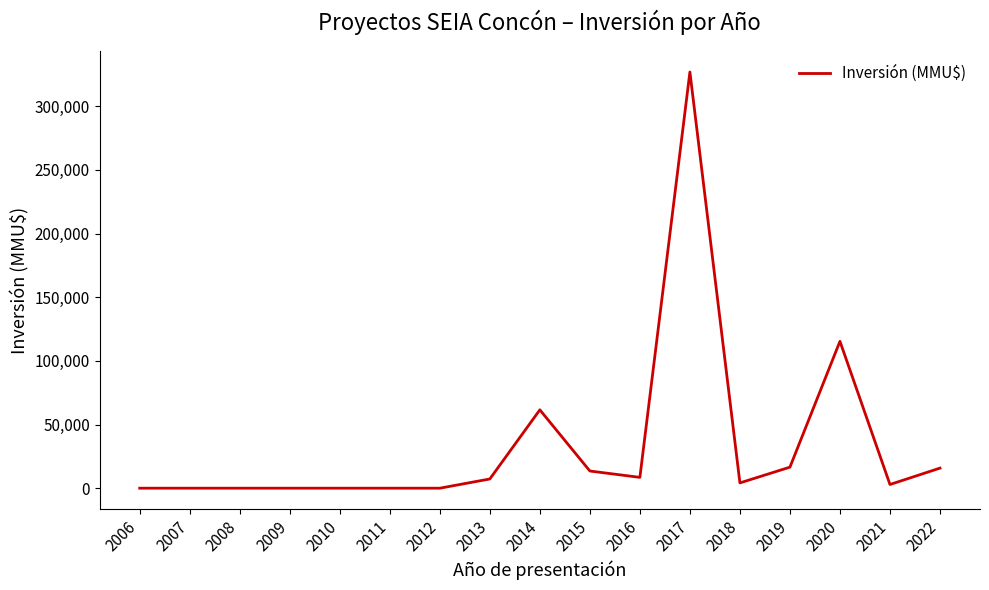

What is the difference between the values at 2010 and 2015?

13500